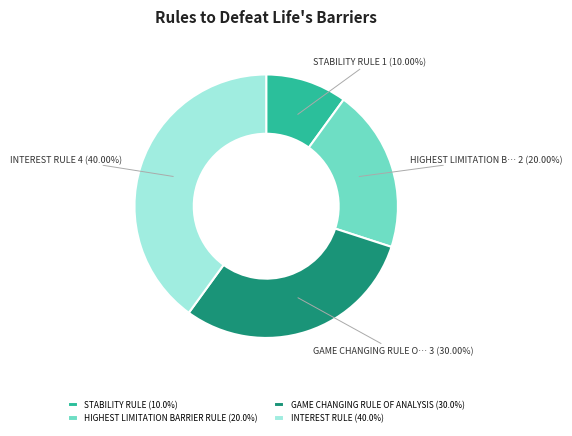

Does INTEREST RULE represent more than half of the total?

No